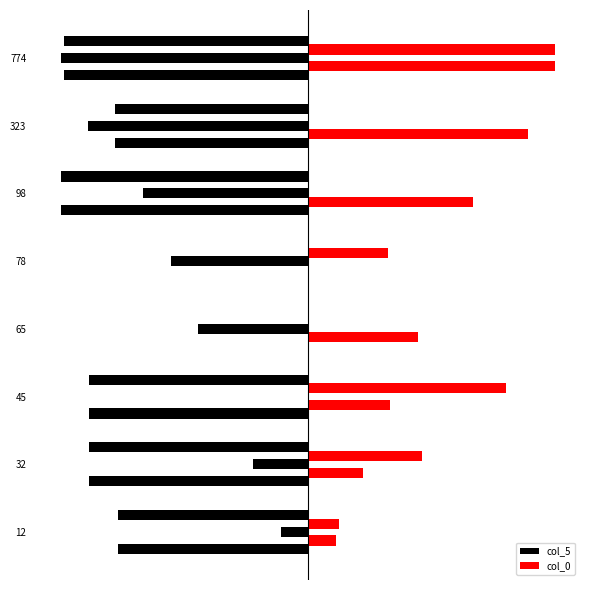

What are all the series names shown in the legend?

col_5, col_0